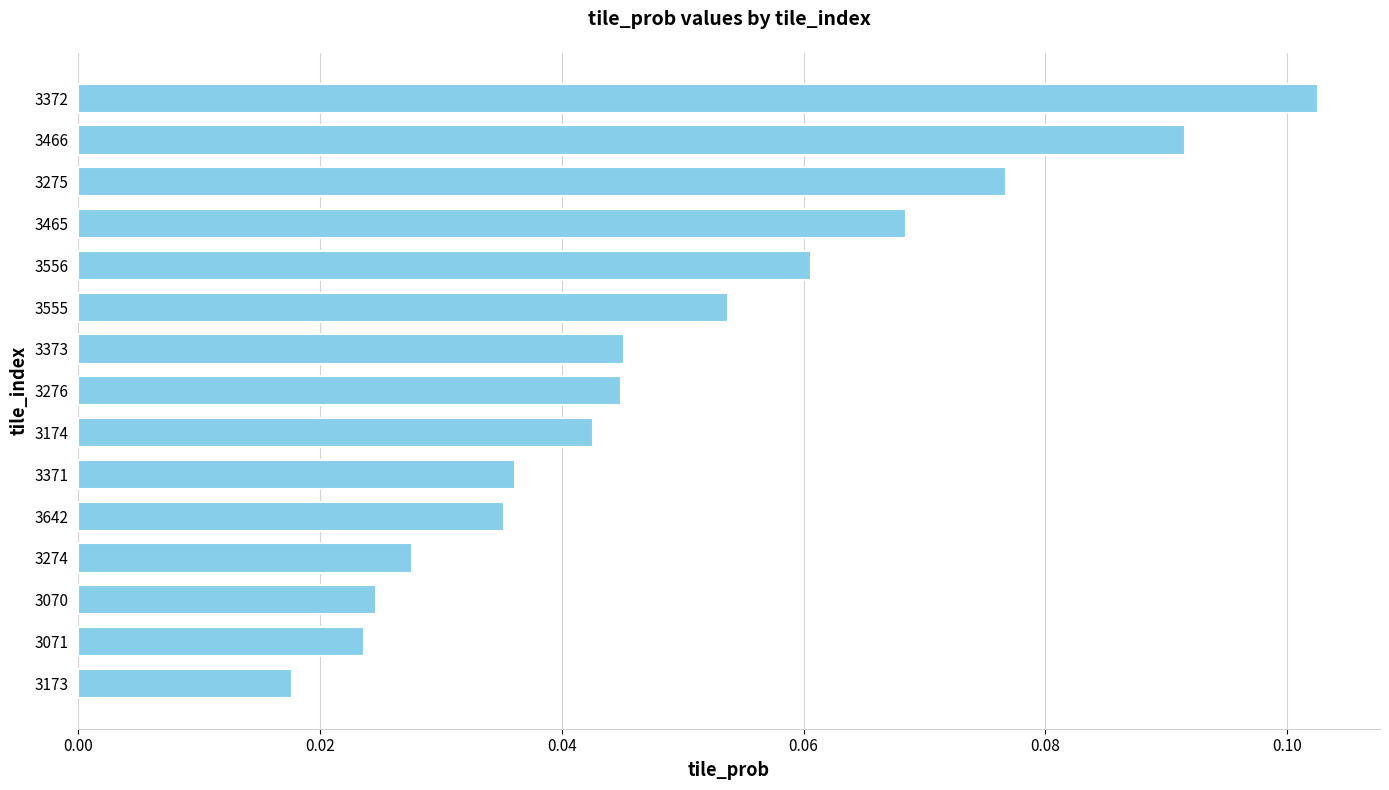

Is it true that the value at 3371 is 0.1?

False